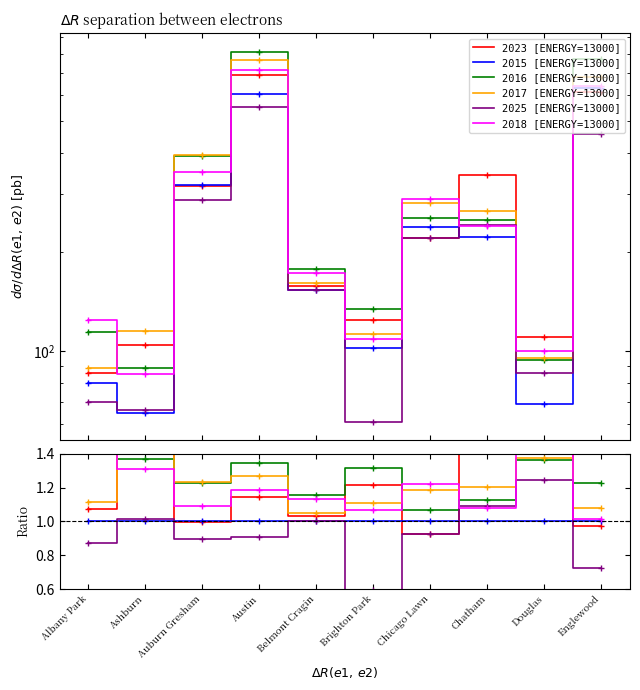

Which series has the largest total across all categories?

2016 [ENERGY=13000]